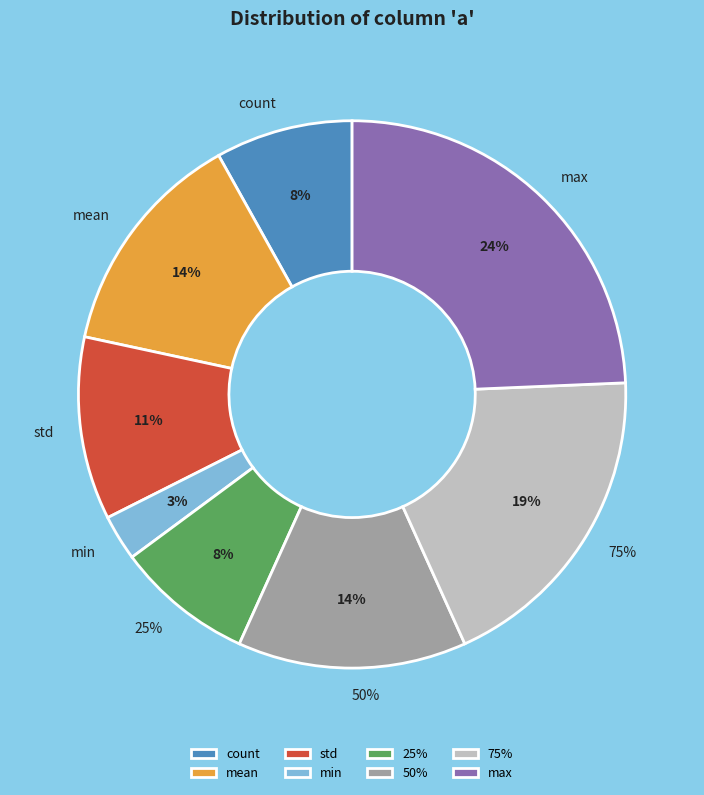

What is the ratio of the value at max to the value at 50%?

1.8